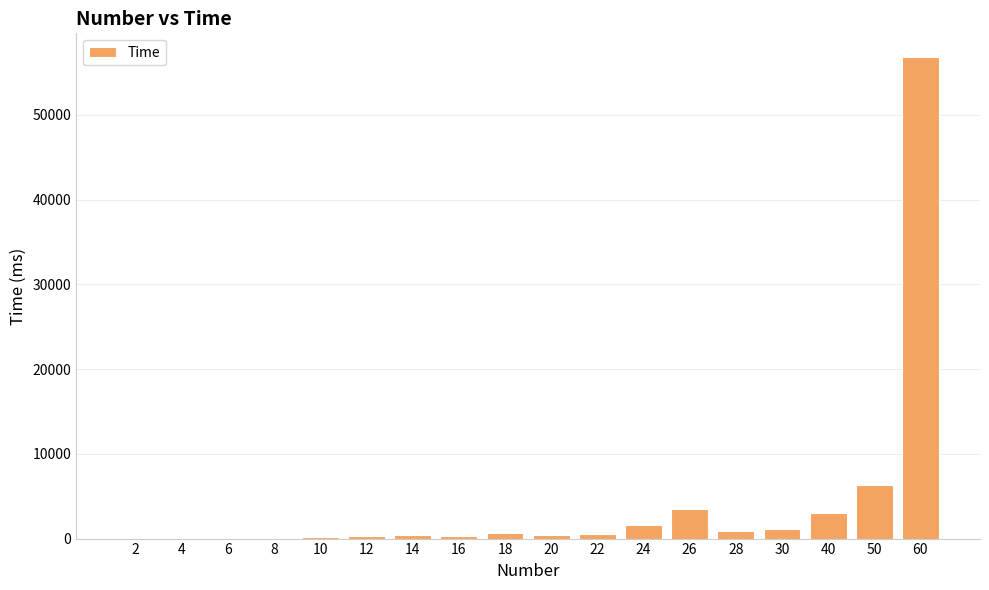

What is the sum of all values?

76368.8